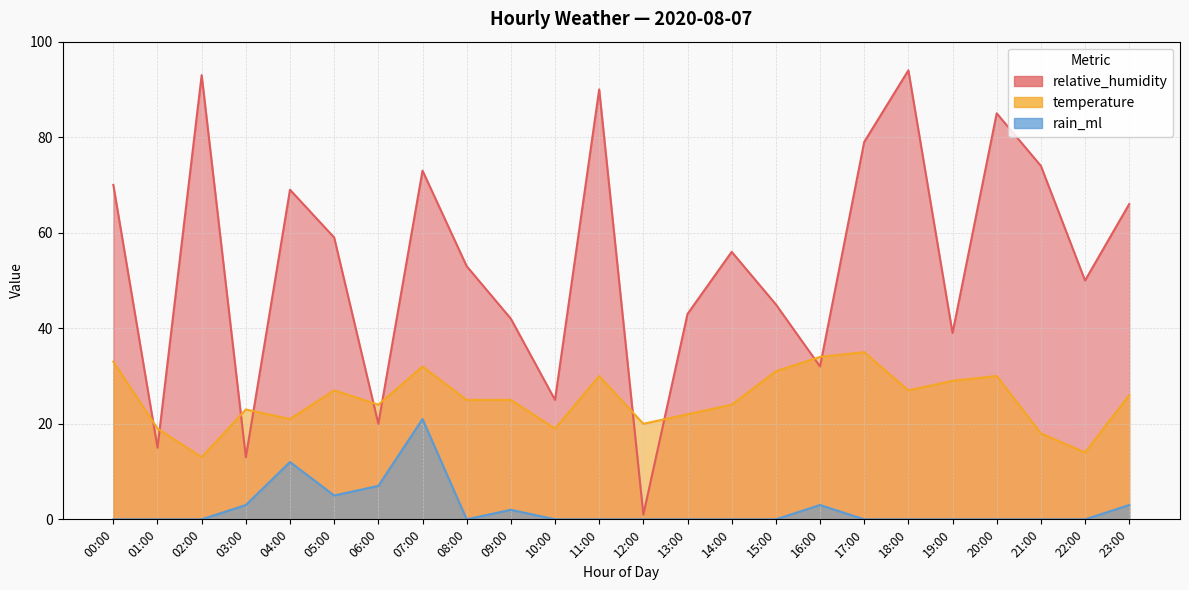

True or false: temperature and rain_ml cross at least once.

False